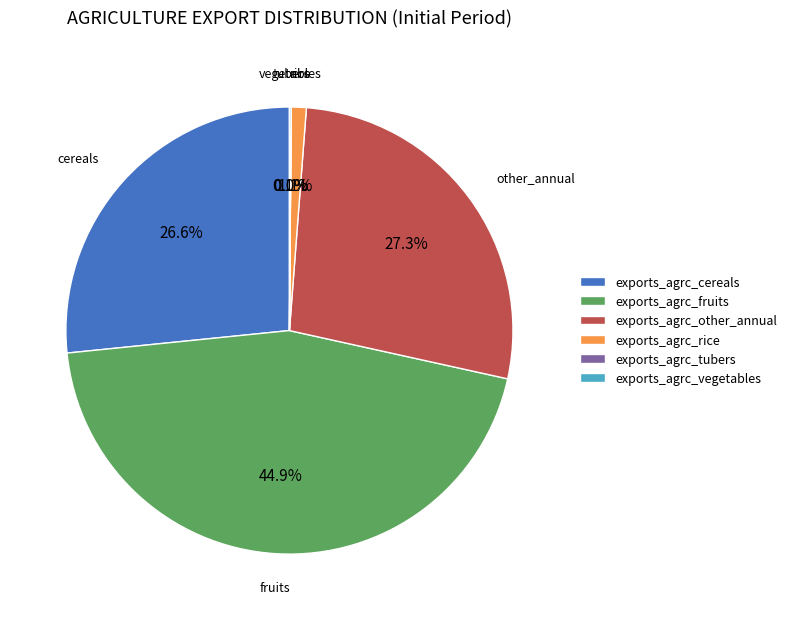

To the nearest percent, what is the average slice percentage?

17%